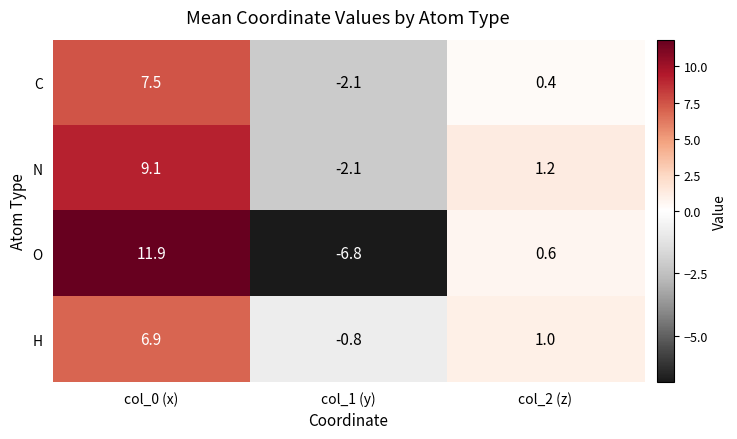

What is the difference between the C values at col_0 (x) and col_2 (z)?

7.1